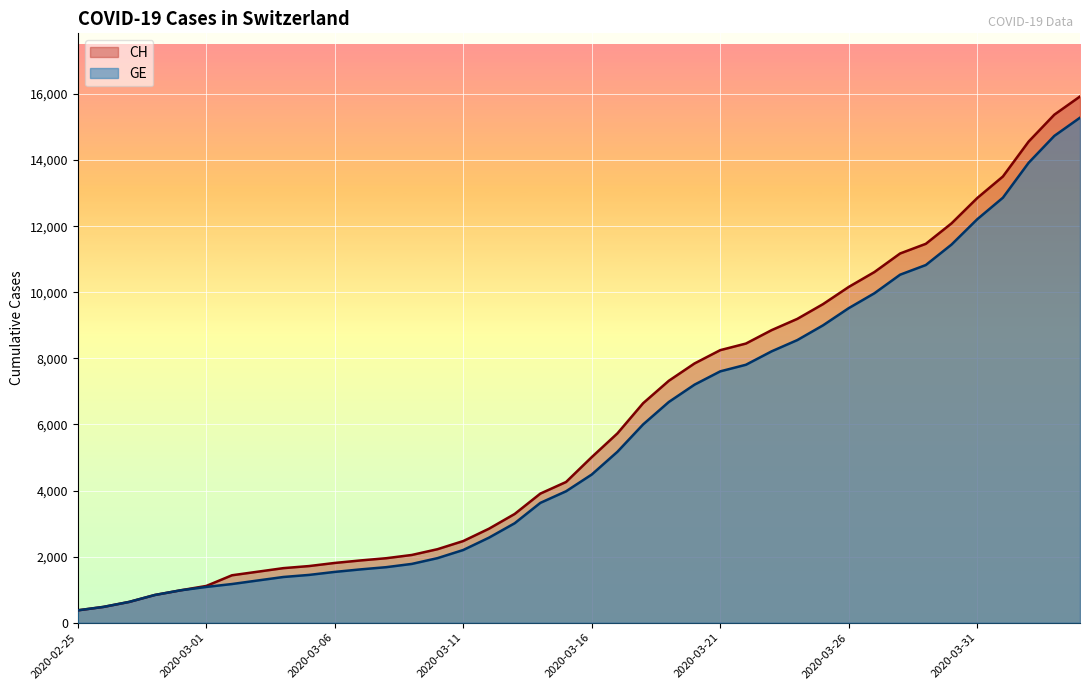

True or false: GE has more than 0 interior local peaks.

False